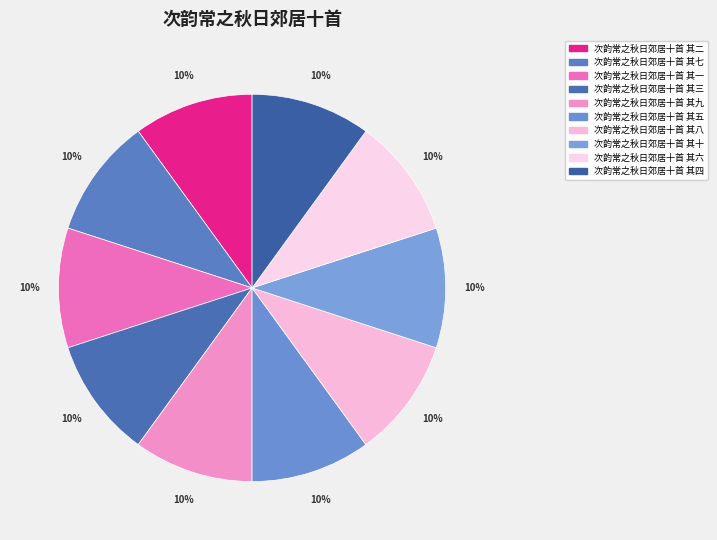

True or false: 次韵常之秋日郊居十首 其十 accounts for 21% of the total.

False